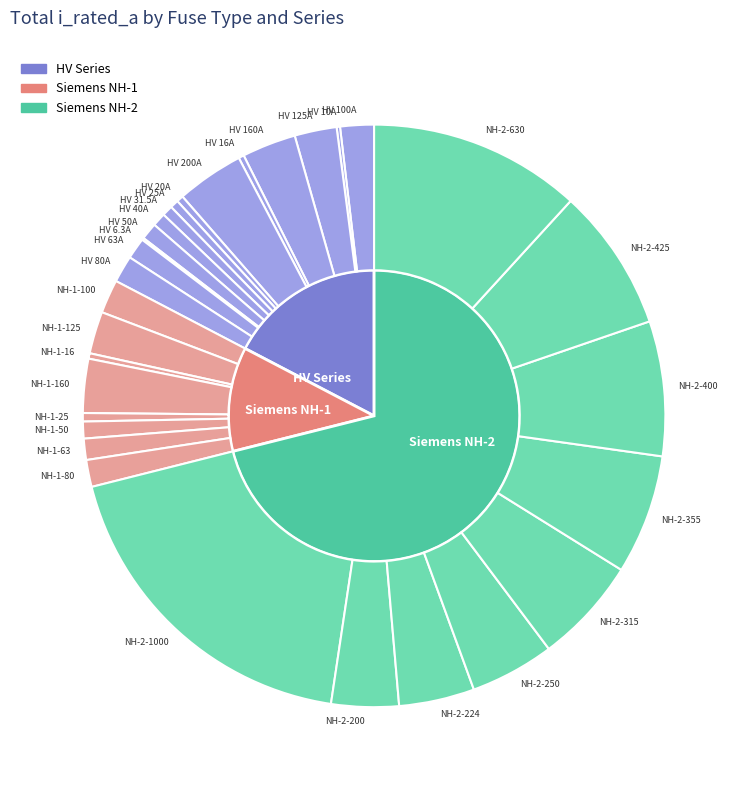

What is the change in value from HV 200A to NH-1-16?

-184.0